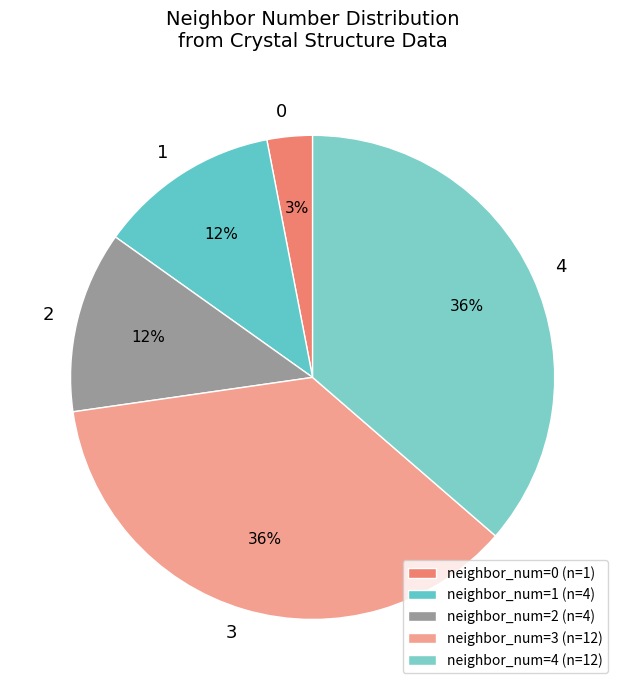

How many slices are in this pie chart?

5